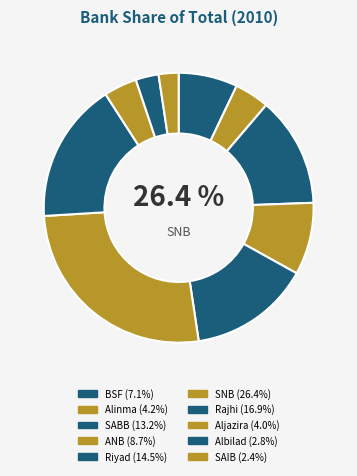

To the nearest percent, what is the difference between the largest and smallest slice percentages?

24%